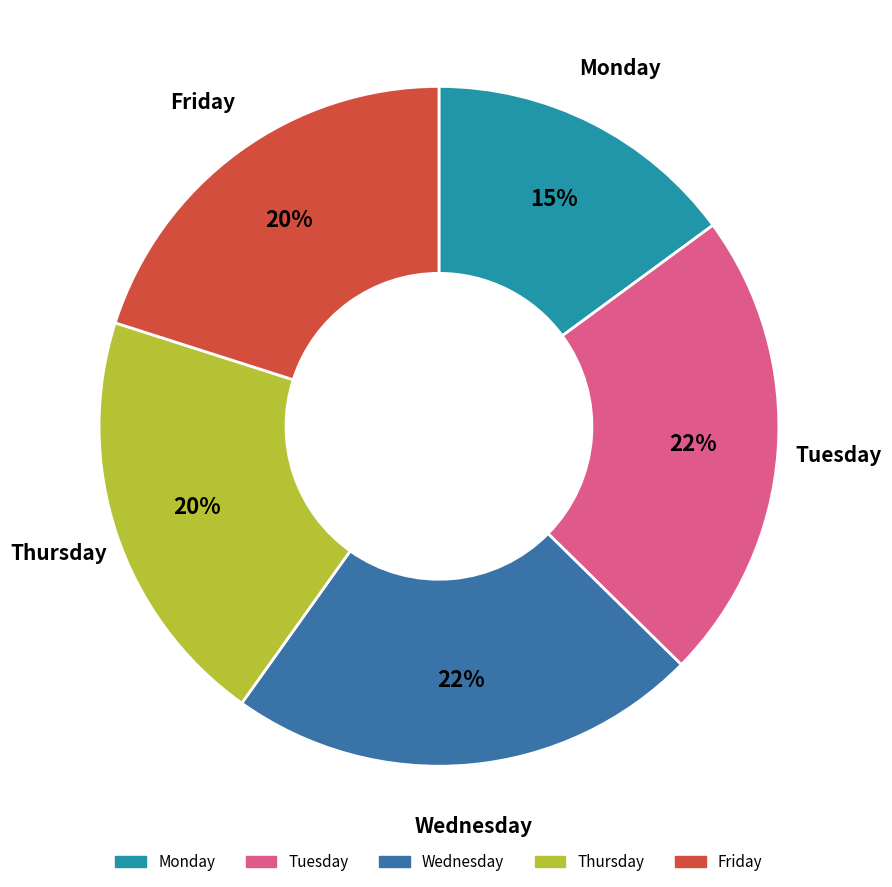

To the nearest percent, what is the average slice percentage?

20%